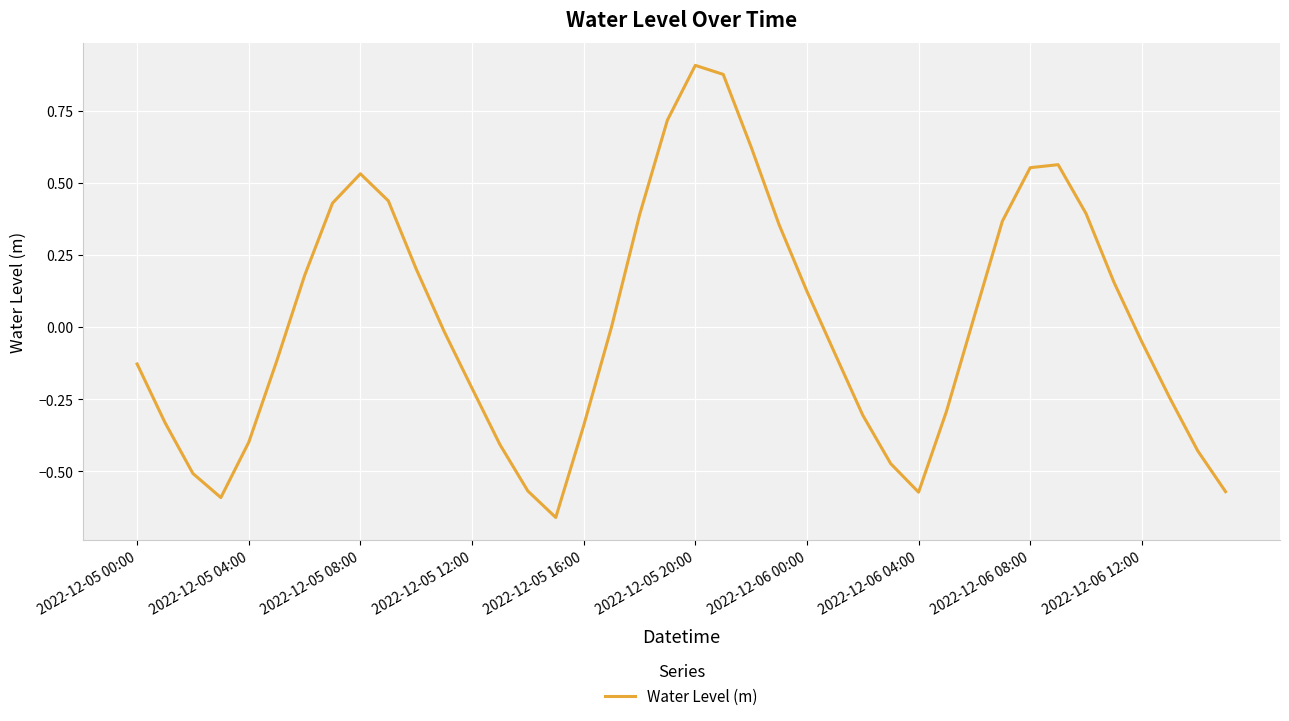

What is the difference between the maximum and minimum values?

1.6